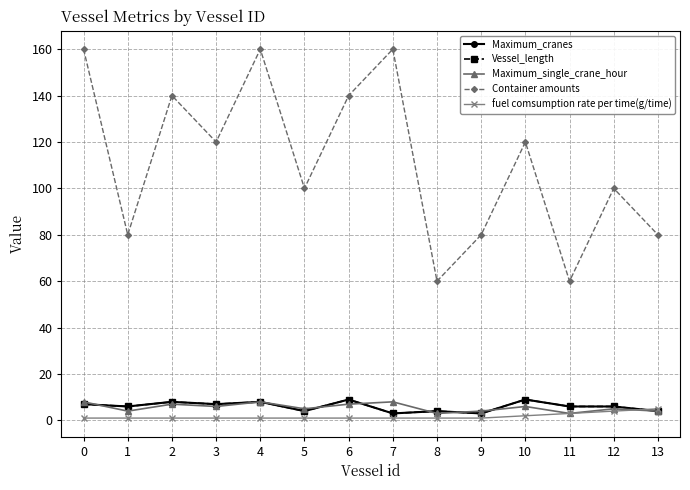

What is the value of the Vessel_length point at the 14th from the left?

4